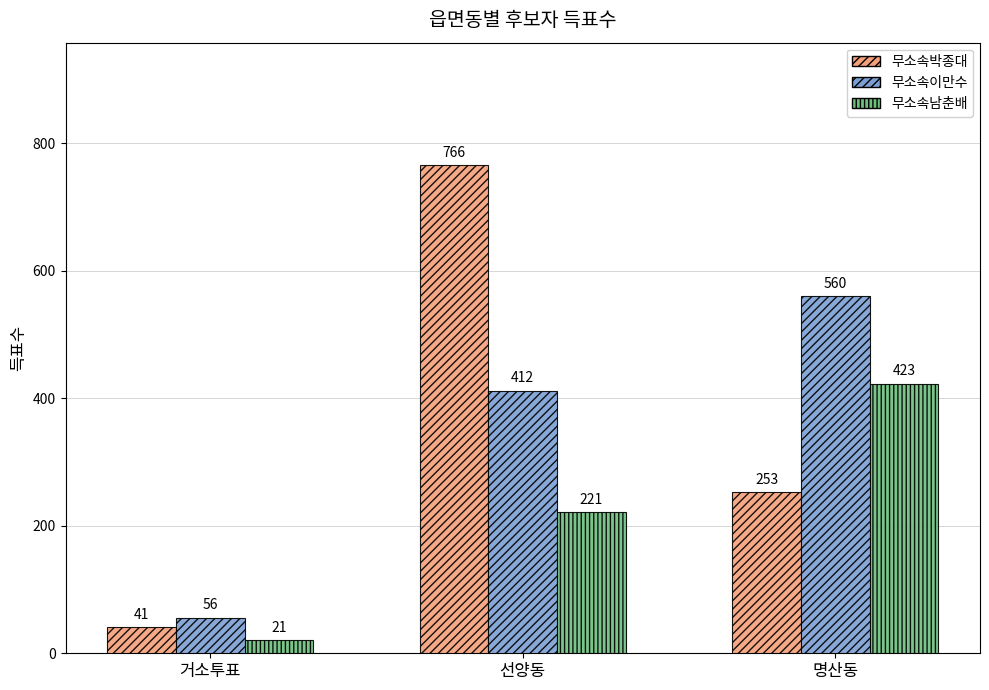

How many data points in 무소속남춘배 are less than 221?

1